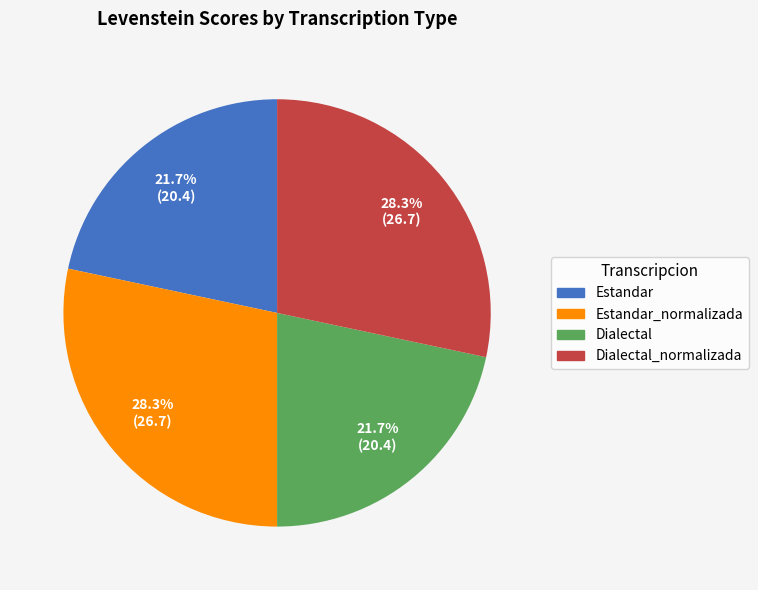

Does any single category account for the majority?

No